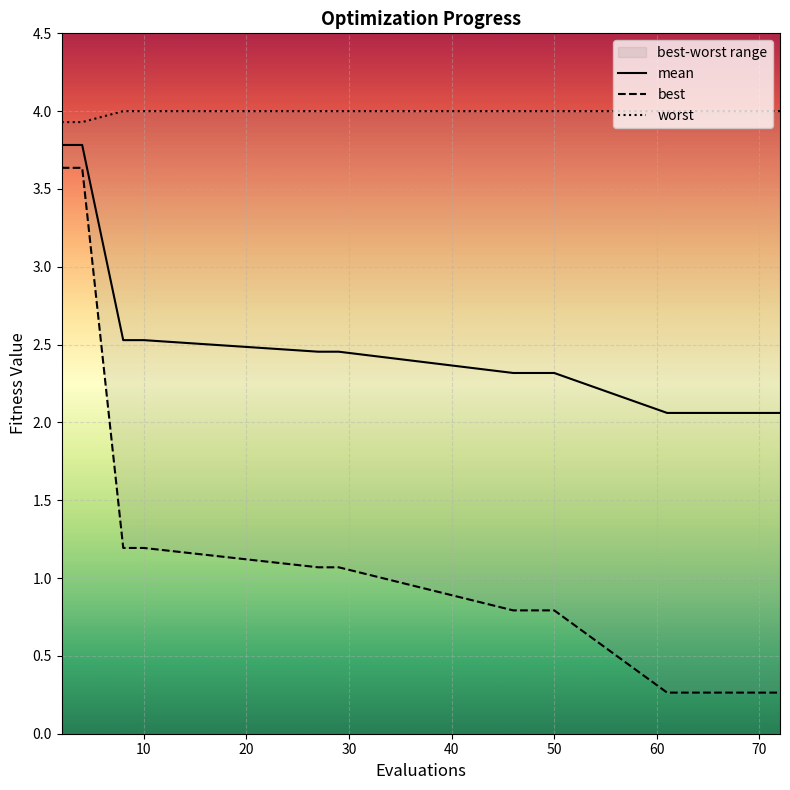

What is the lowest value of the mean series?

2.1